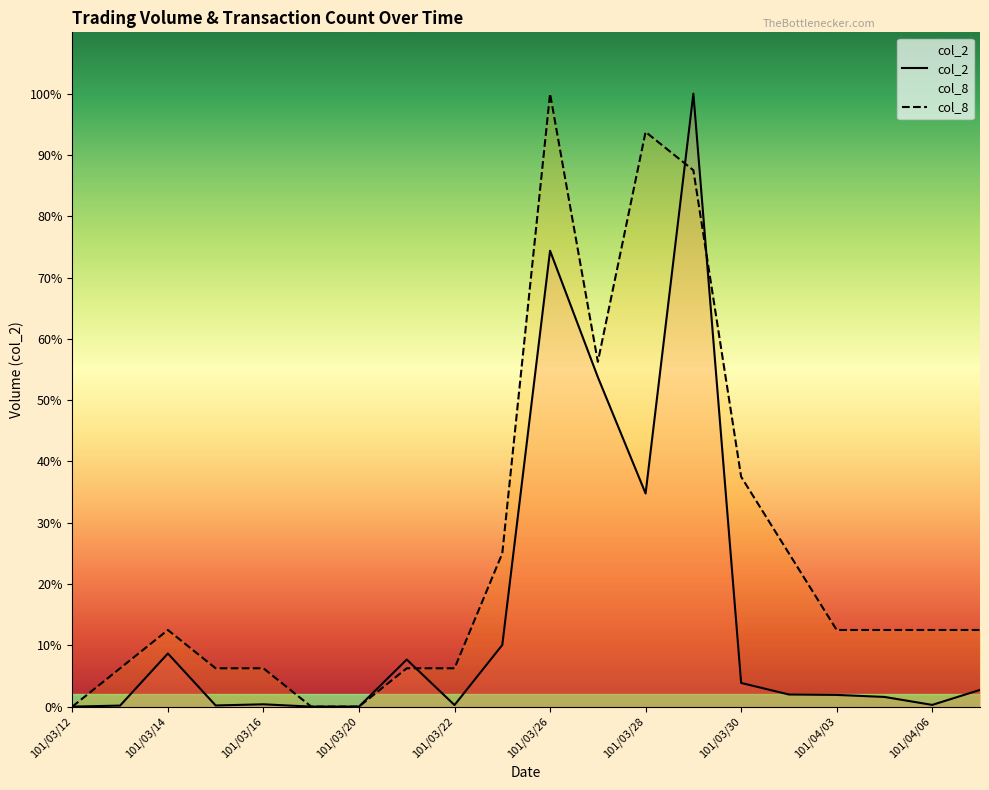

In col_8, how many points are higher than both neighbors (excluding endpoints)?

3